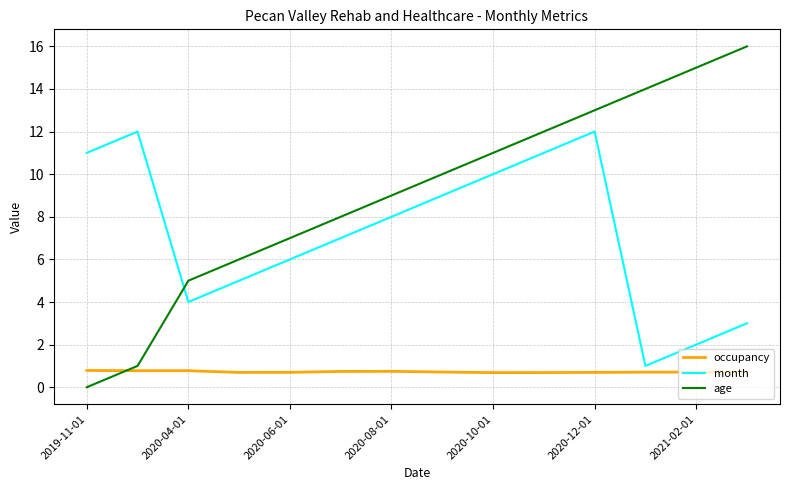

Which series ends up on top after the final intersection of age and month?

age